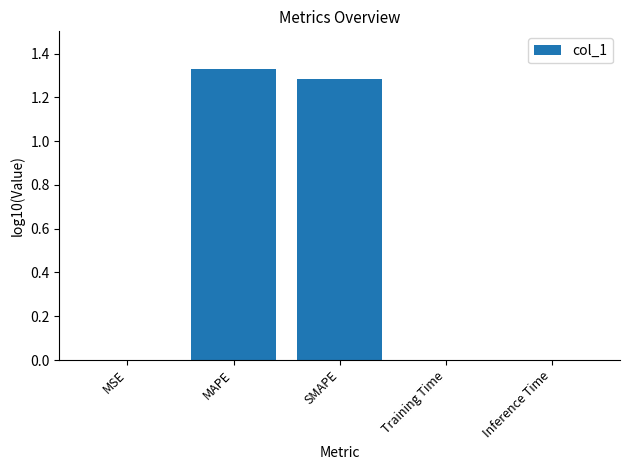

Rank the categories by value from lowest to highest.

MSE, Training Time, Inference Time, SMAPE, MAPE